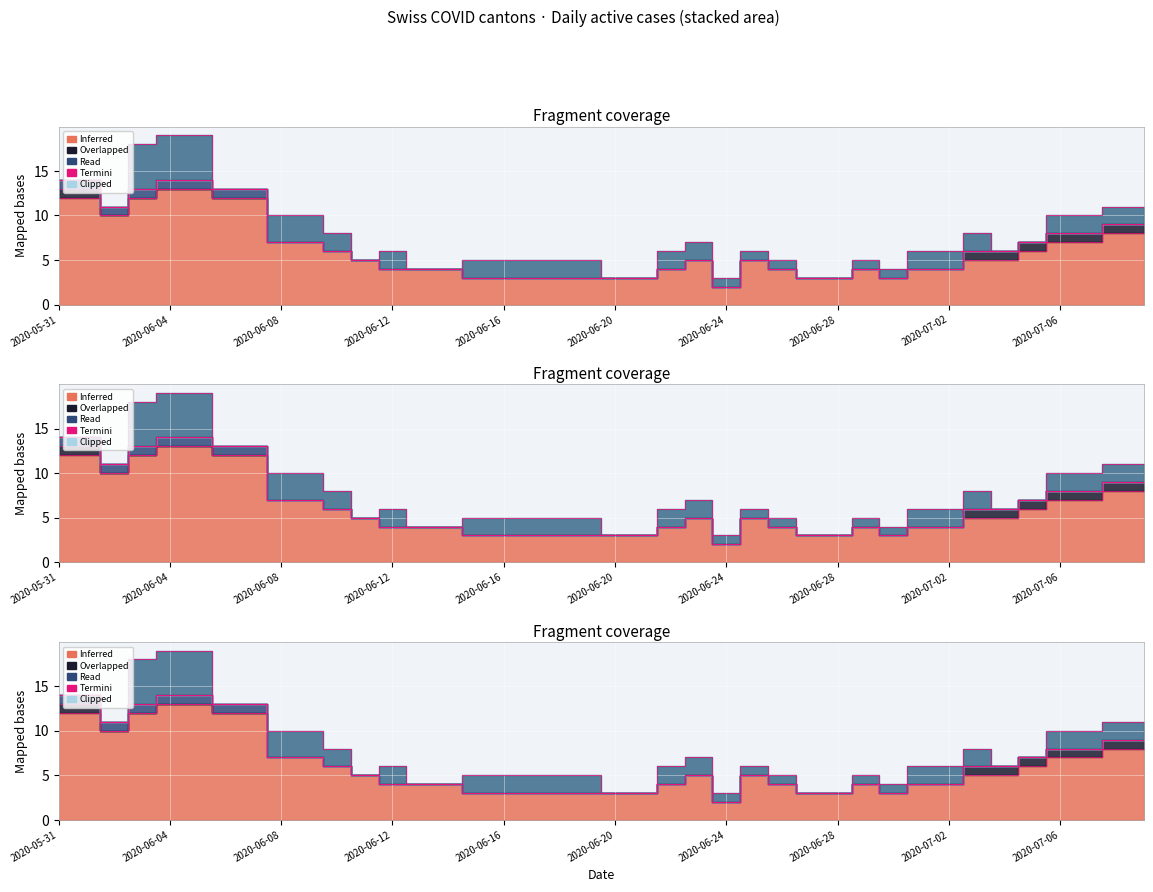

True or false: GR and BL intersect in this chart.

False